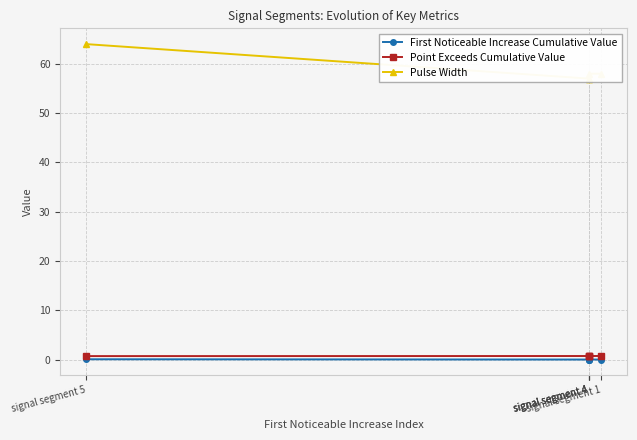

Where is the first local minimum for Point Exceeds Cumulative Value?

signal segment 4